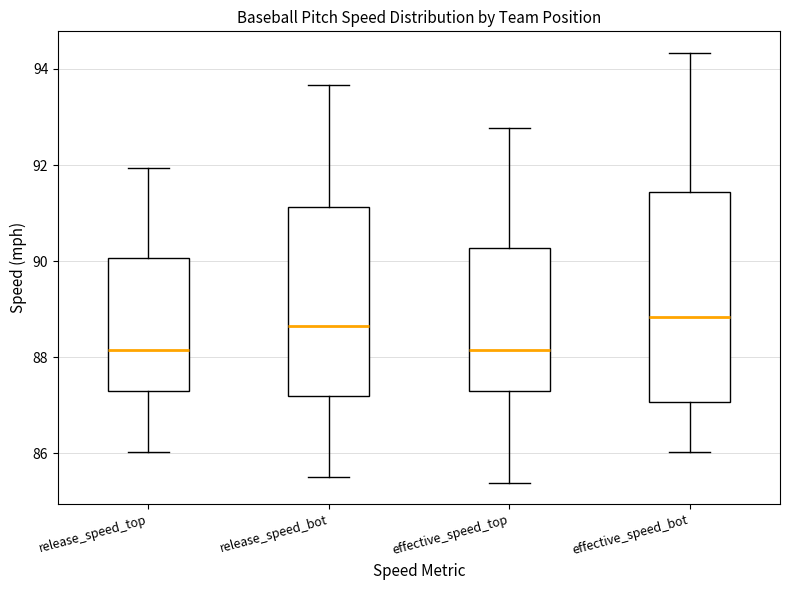

Reading left to right, read every box against the y-axis: the position of its median line, the range the box covers, and the ends of its whiskers. The values are not printed on the chart, so give them approximately, as read against the axis.

release_speed_top: median 88.2, box 87.2 to 90.0, whiskers 86.0 to 92.0
release_speed_bot: median 88.6, box 87.2 to 91.2, whiskers 85.6 to 93.6
effective_speed_top: median 88.2, box 87.2 to 90.2, whiskers 85.4 to 92.8
effective_speed_bot: median 88.8, box 87.0 to 91.4, whiskers 86.0 to 94.4